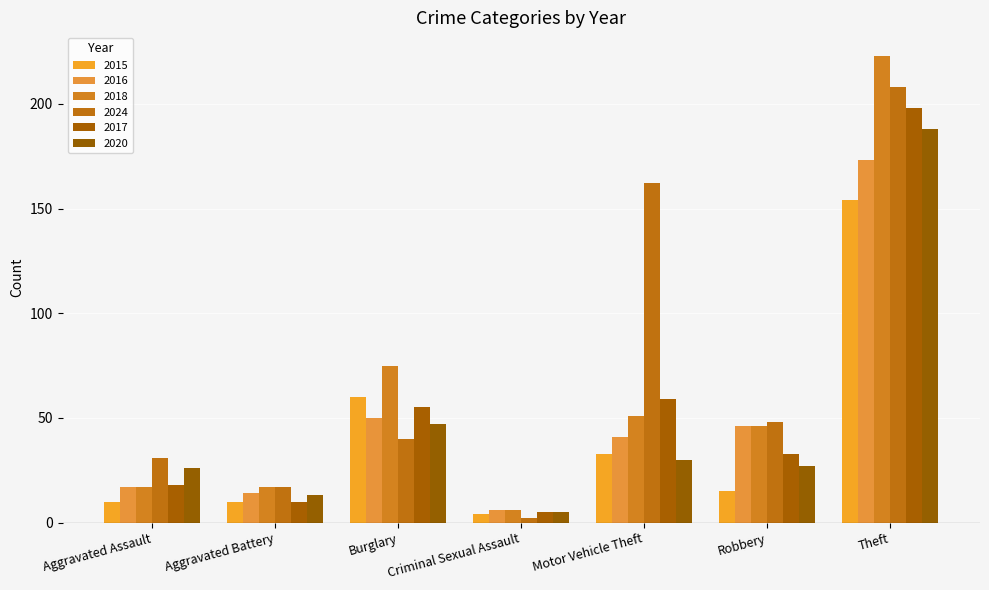

What are all the series names shown in the legend?

2015, 2016, 2018, 2024, 2017, 2020